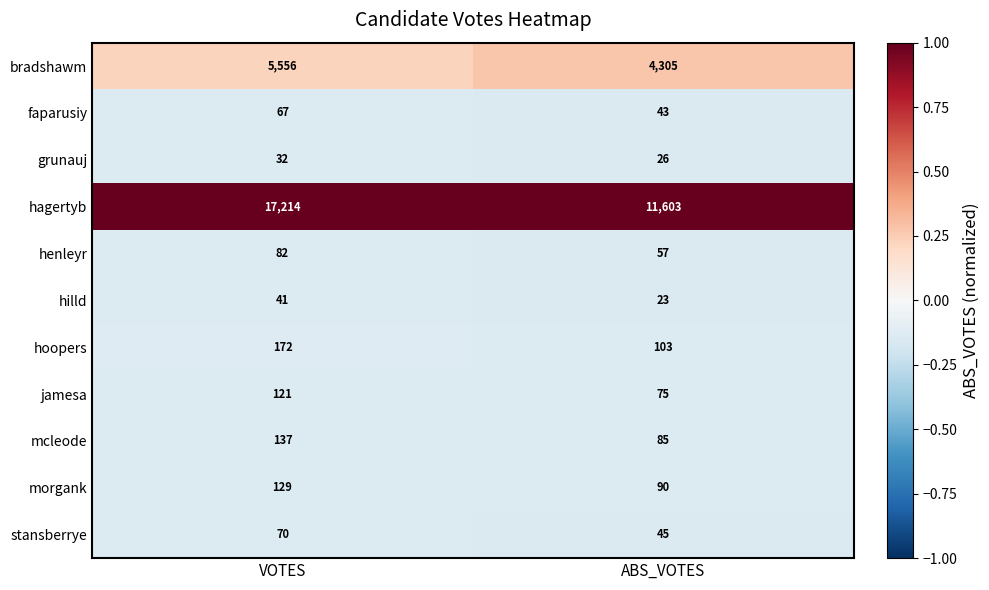

At VOTES, list the series in order from smallest to largest.

grunauj, hilld, faparusiy, stansberrye, henleyr, jamesa, morgank, mcleode, hoopers, bradshawm, hagertyb